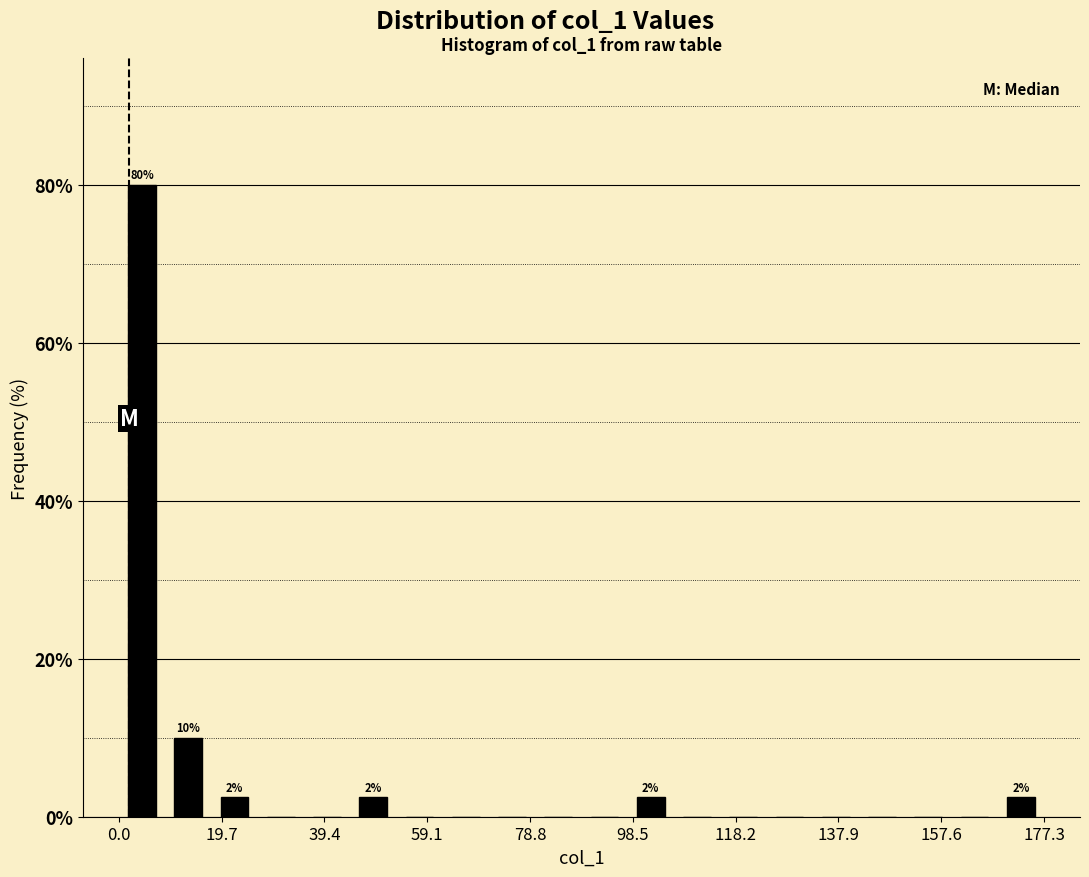

Which range on the x-axis has the tallest bar?

0 to 8